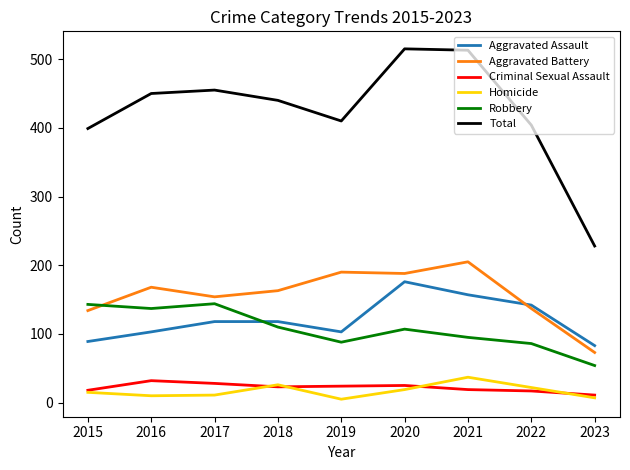

What is the maximum value shown in the chart?

515